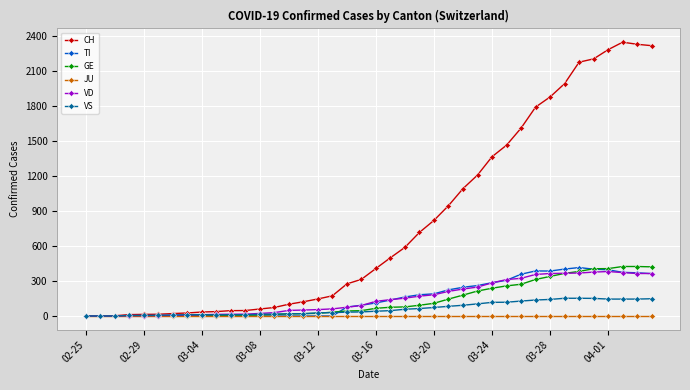

What is the greatest value displayed?

2345